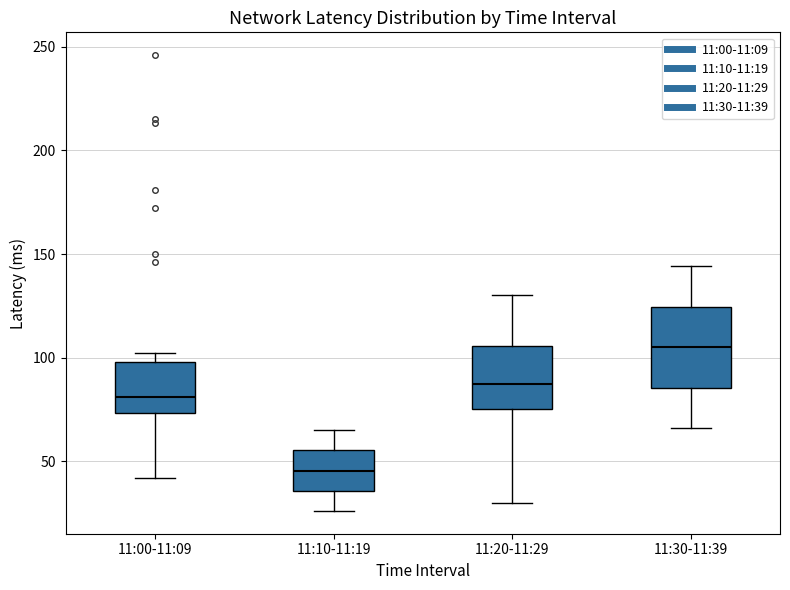

Reading left to right, transcribe this box plot: for each box, give where its median line is, the range the box spans, and where its two whiskers end, as read against the y-axis. The values are not printed on the chart, so give them approximately, as read against the axis.

11:00-11:09: median 80, box 75 to 100, whiskers 40 to 100 (just above the box's upper edge)
11:10-11:19: median 45, box 35 to 55, whiskers 25 to 65
11:20-11:29: median 90, box 75 to 105, whiskers 30 to 130
11:30-11:39: median 105, box 85 to 125, whiskers 65 to 145